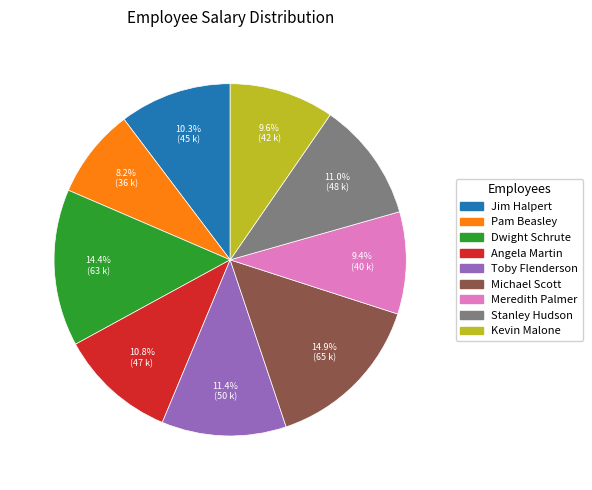

To the nearest percent, what portion does Stanley Hudson represent?

11%